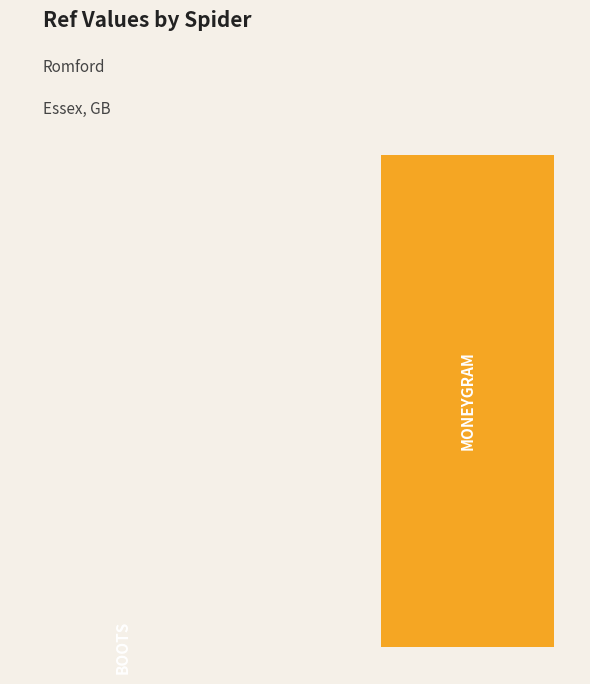

Does the chart contain stacked bars?

No